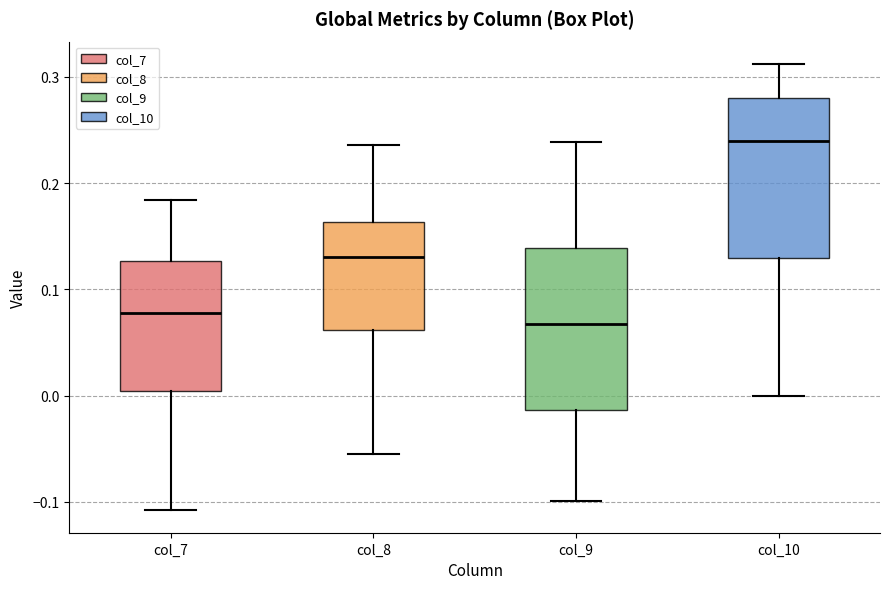

Reading left to right, read every box against the y-axis: the position of its median line, the range the box covers, and the ends of its whiskers. The values are not printed on the chart, so give them approximately, as read against the axis.

col_7: median 0.08, box 0.00 to 0.13, whiskers -0.11 to 0.18
col_8: median 0.13, box 0.06 to 0.16, whiskers -0.06 to 0.24
col_9: median 0.07, box -0.01 to 0.14, whiskers -0.10 to 0.24
col_10: median 0.24, box 0.13 to 0.28, whiskers 0.00 to 0.31